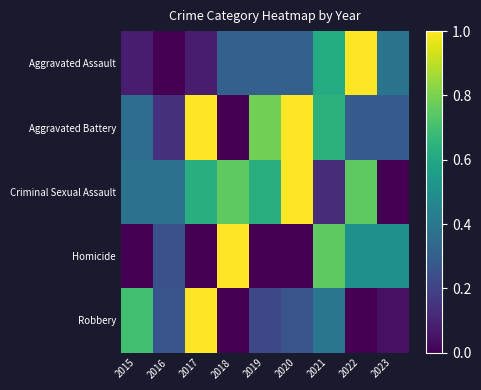

At which category does the chart reach its peak across all series?

2022